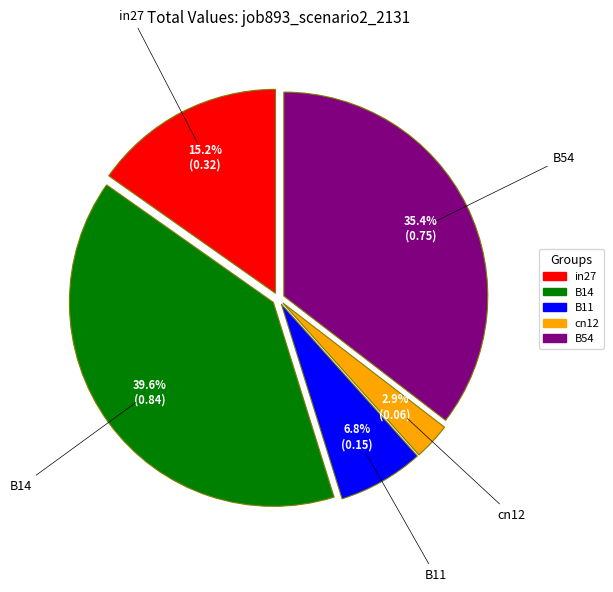

Between B11 and B54, which is larger?

B54